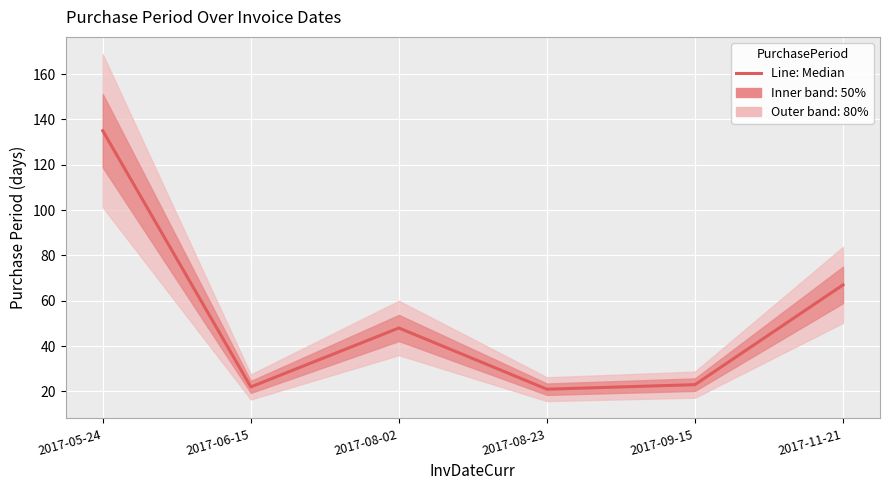

What is the label of the 1st point from the right?

2017-11-21